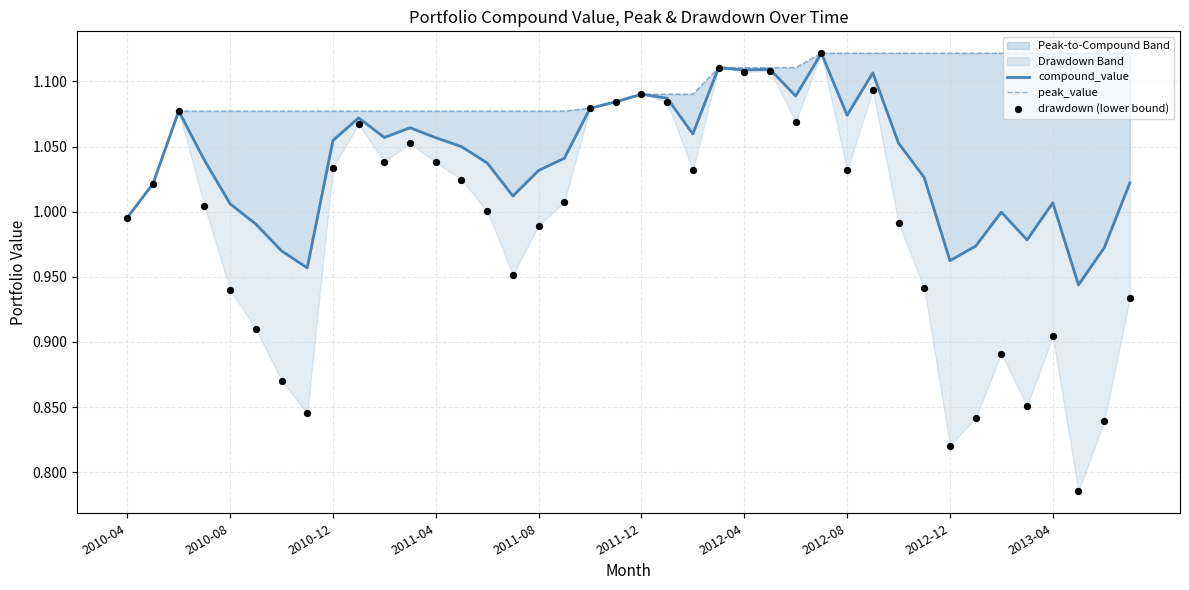

What is the total value across all series at 2012-12?

2.9